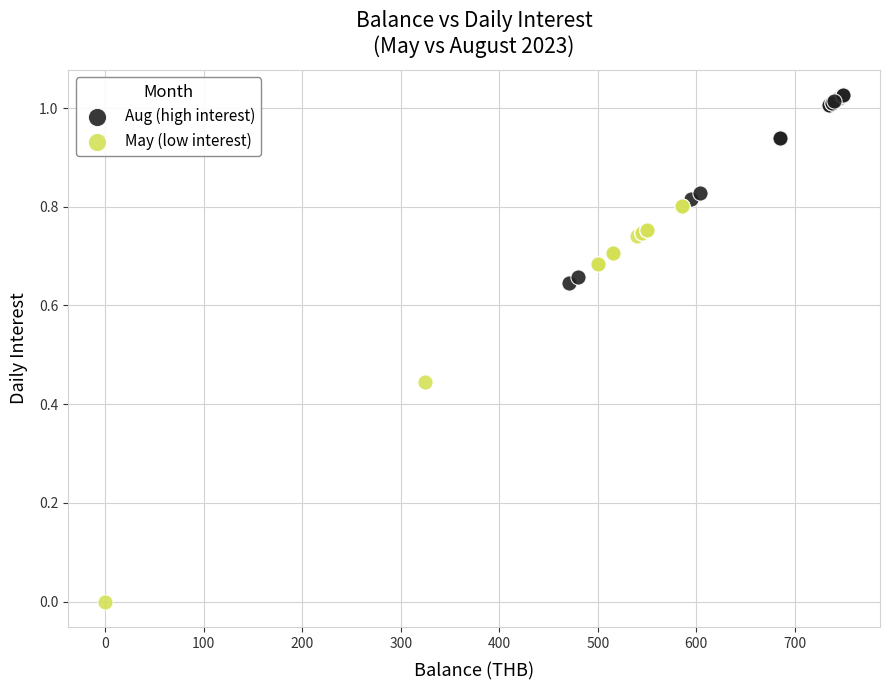

What are all the series names shown in the legend?

Aug (high interest), May (low interest)